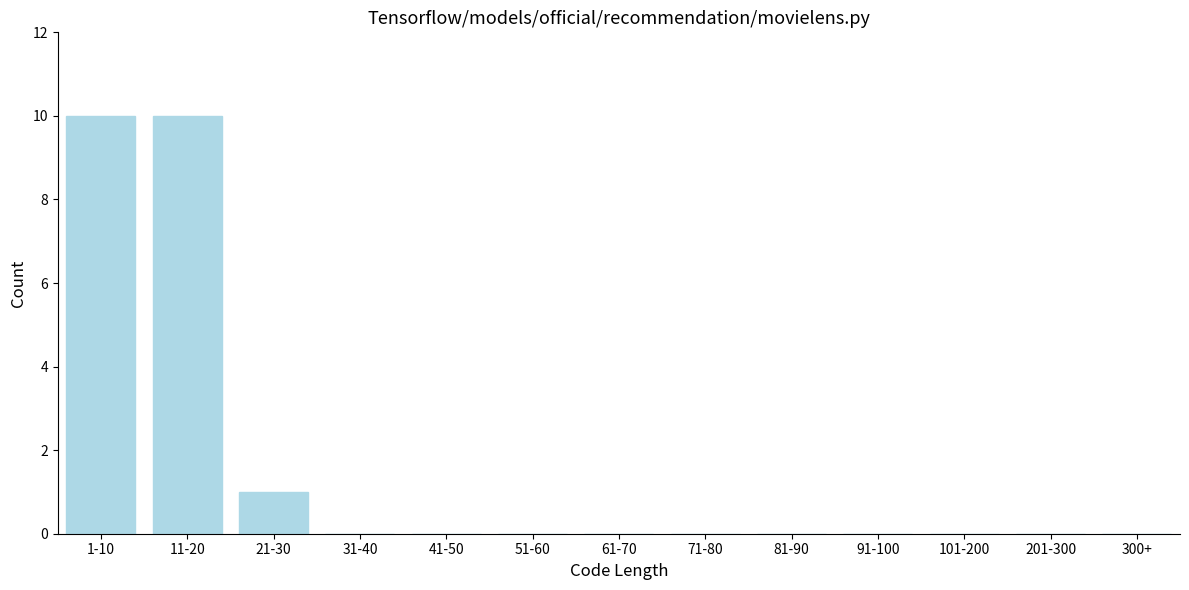

Reading right to left, what are all the values shown in this chart?

300+=0	201-300=0	101-200=0	91-100=0	81-90=0	71-80=0	61-70=0	51-60=0	41-50=0	31-40=0	21-30=1	11-20=10	1-10=10